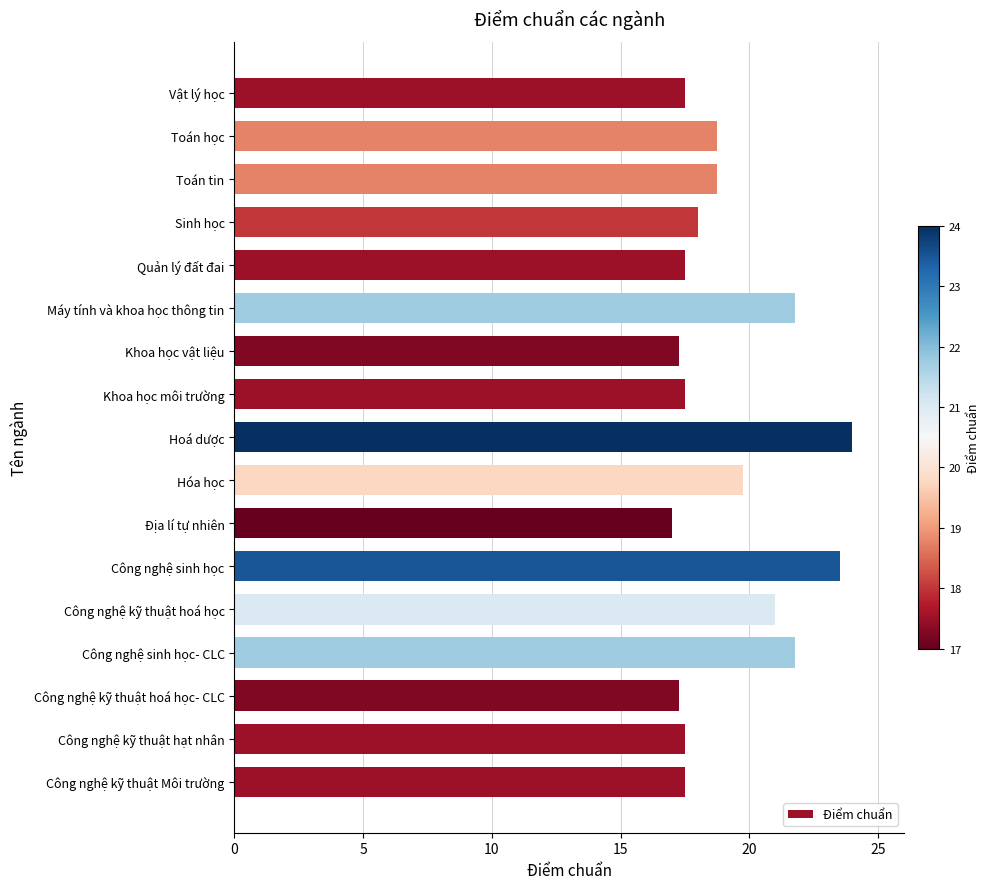

What is the difference between the maximum and minimum values?

7.0